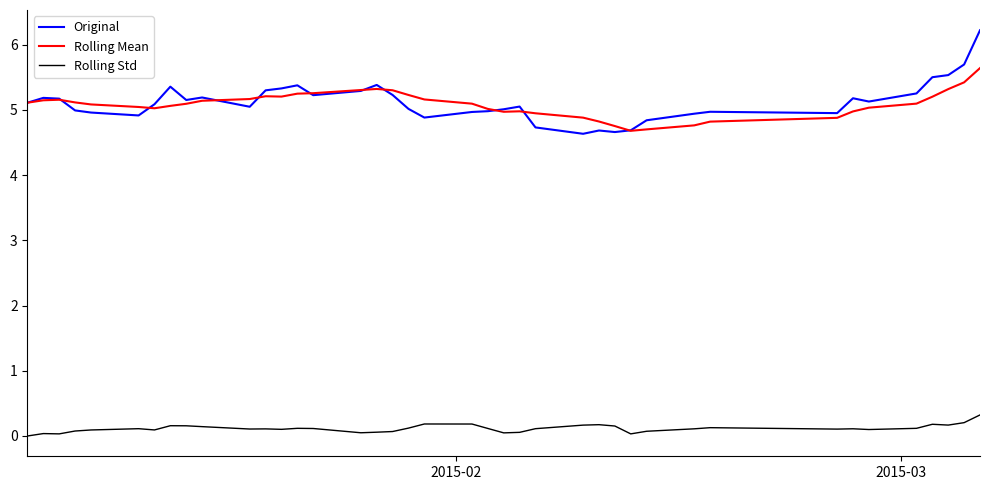

At how many categories does at least one series exceed 1?

40